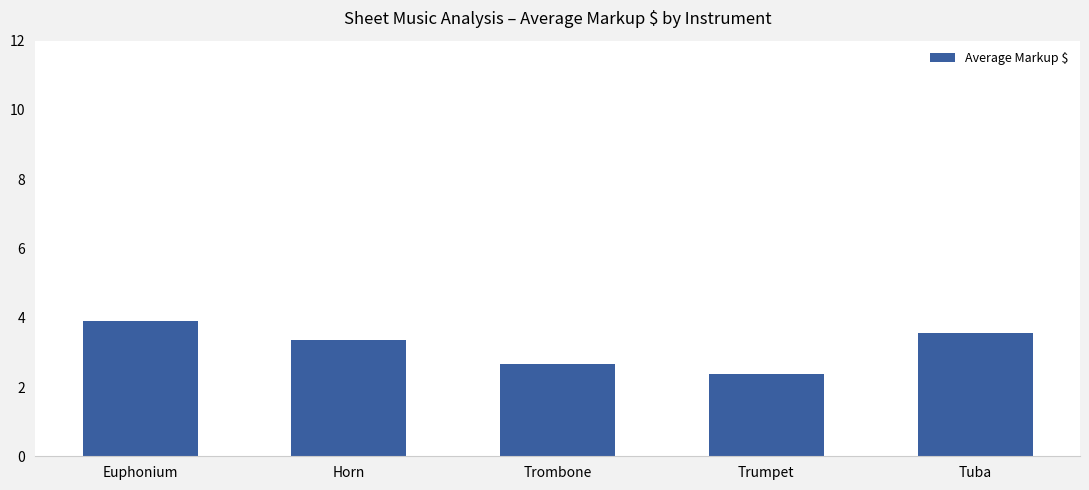

Does the chart contain any negative values?

No